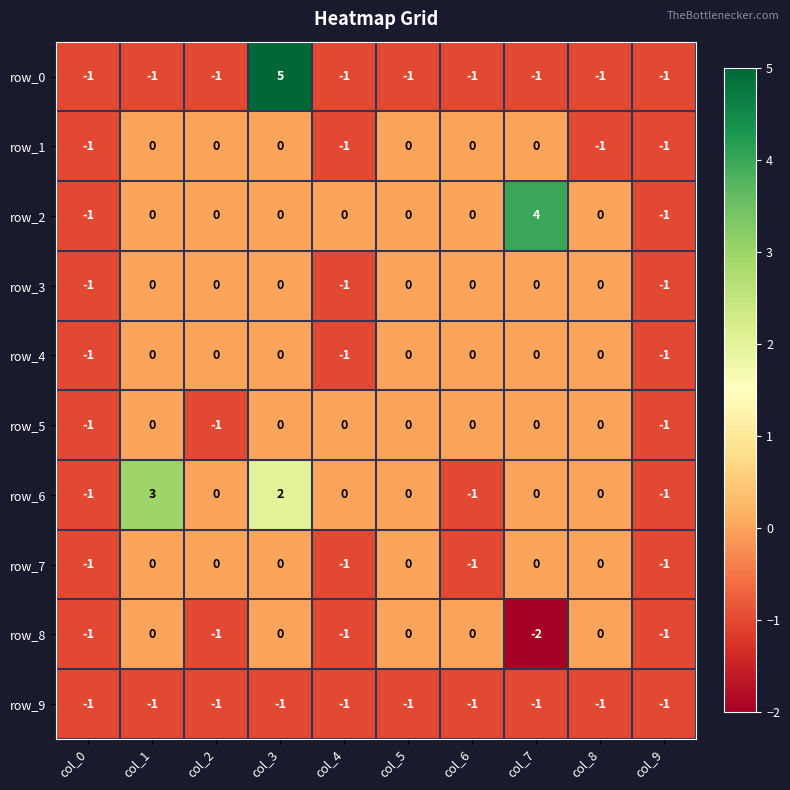

What is the spread (max minus min) of values at col_1?

4